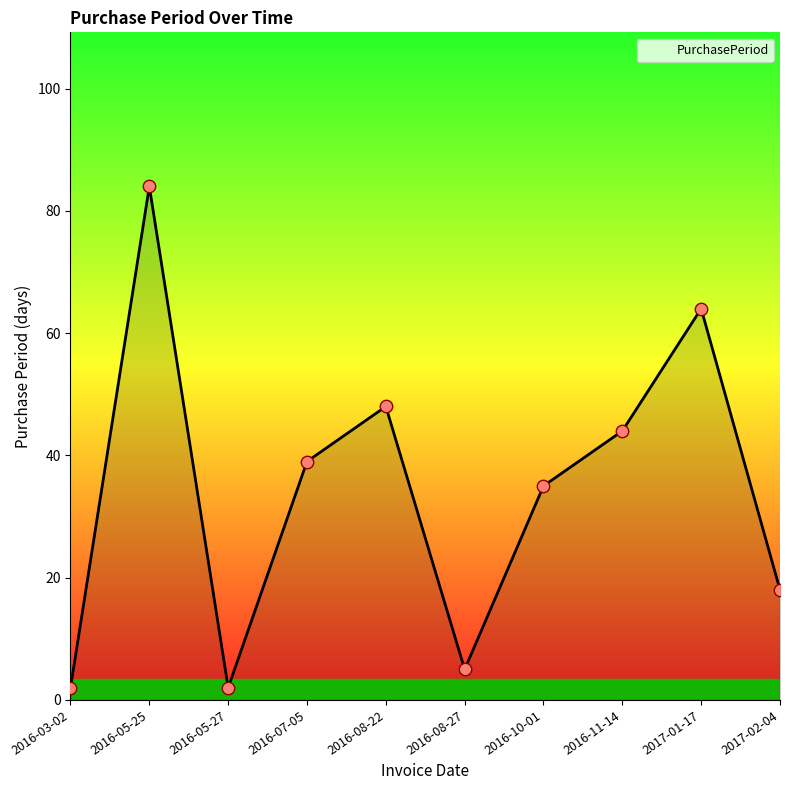

Approximately how many times larger is the value at 2016-05-25 compared to 2016-03-02?

42.0